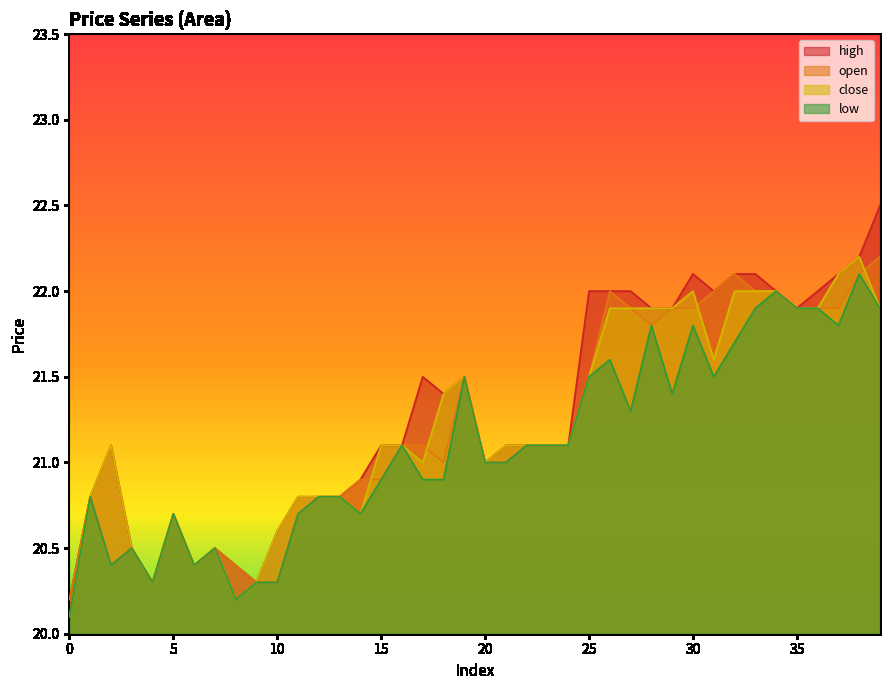

Reading right to left, extract all data points from this chart.

close: 21.9	22.2	22.1	21.9	21.9	22.0	22.0	22.0	21.6	22.0	21.9	21.9	21.9	21.9	21.5	21.1	21.1	21.1	21.1	21.0	21.5	21.4	21.0	21.1	21.1	20.7	20.8	20.8	20.8	20.6	20.3	20.2	20.5	20.4	20.7	20.3	20.5	21.1	20.8	20.1
high: 22.5	22.2	22.1	22.0	21.9	22.0	22.1	22.1	22.0	22.1	21.9	21.9	22.0	22.0	22.0	21.1	21.1	21.1	21.1	21.0	21.5	21.4	21.5	21.1	21.1	20.9	20.8	20.8	20.8	20.6	20.3	20.4	20.5	20.4	20.7	20.3	20.5	21.1	20.8	20.2
open: 22.2	22.1	21.9	21.9	21.9	22.0	22.0	22.1	22.0	21.9	21.9	21.8	21.9	22.0	21.5	21.1	21.1	21.1	21.0	21.0	21.5	21.0	21.1	21.1	20.9	20.9	20.8	20.8	20.7	20.3	20.3	20.4	20.5	20.4	20.7	20.3	20.5	20.4	20.8	20.2
low: 21.9	22.1	21.8	21.9	21.9	22.0	21.9	21.7	21.5	21.8	21.4	21.8	21.3	21.6	21.5	21.1	21.1	21.1	21.0	21.0	21.5	20.9	20.9	21.1	20.9	20.7	20.8	20.8	20.7	20.3	20.3	20.2	20.5	20.4	20.7	20.3	20.5	20.4	20.8	20.1